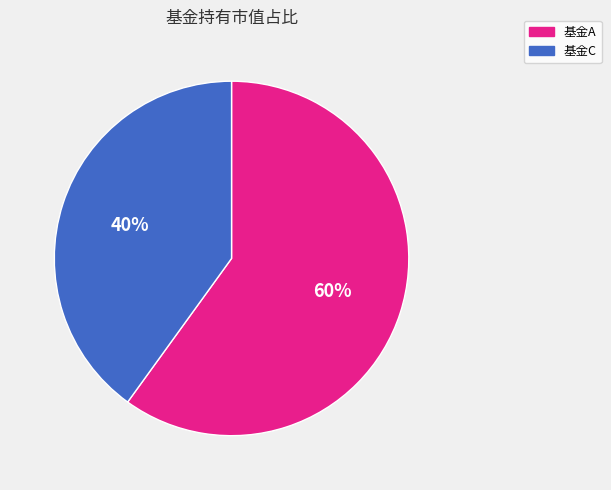

True or false: 基金A accounts for 71% of the total.

False